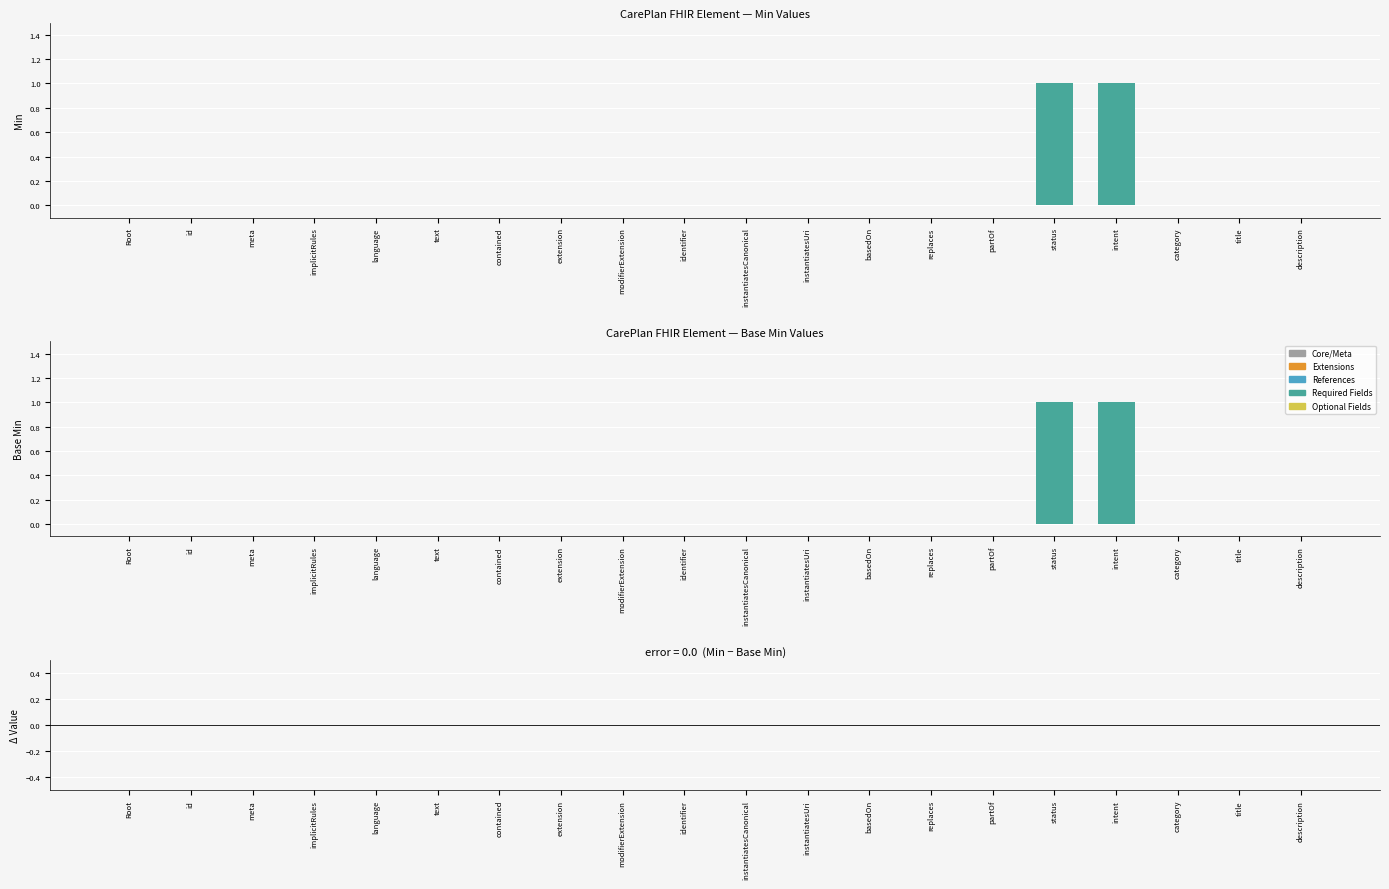

Reading right to left, list all the values displayed in this chart.

Min: 0	0	0	1	1	0	0	0	0	0	0	0	0	0	0	0	0	0	0	0
Base Min: 0	0	0	1	1	0	0	0	0	0	0	0	0	0	0	0	0	0	0	0